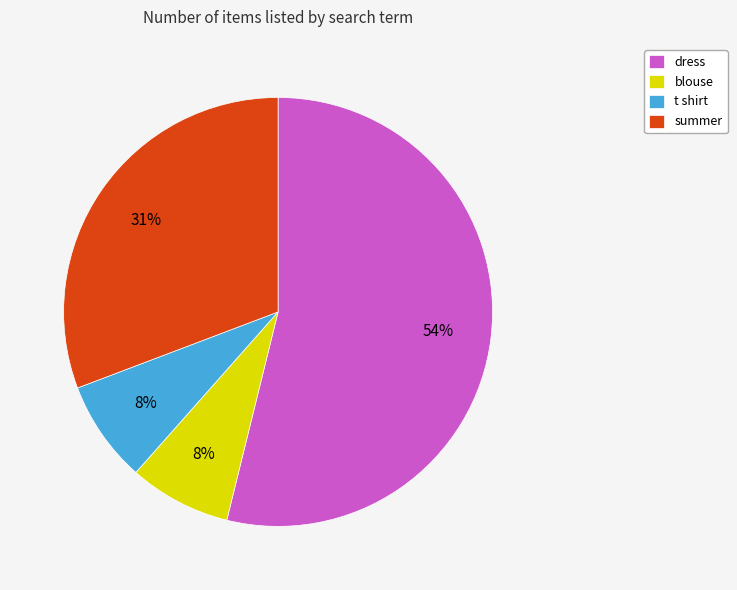

To the nearest percent, what percentage of the pie is summer?

31%